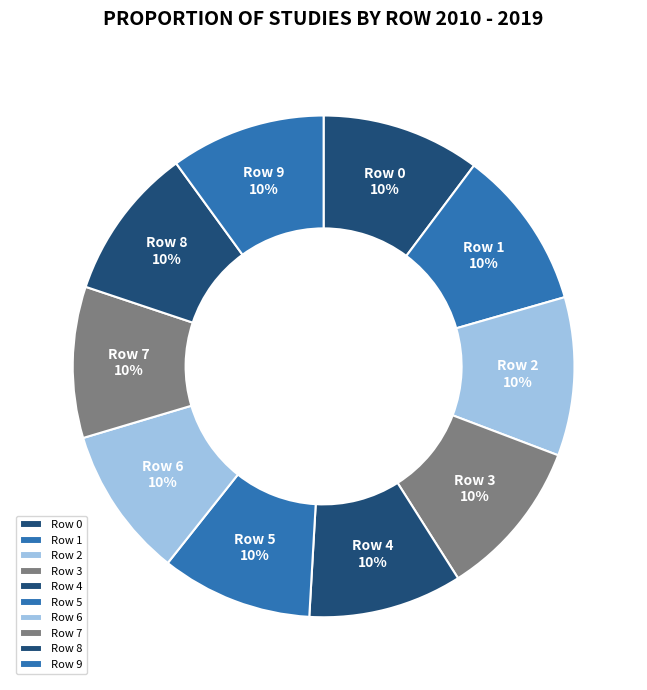

To the nearest percent, what percentage of the pie is Row 8?

10%